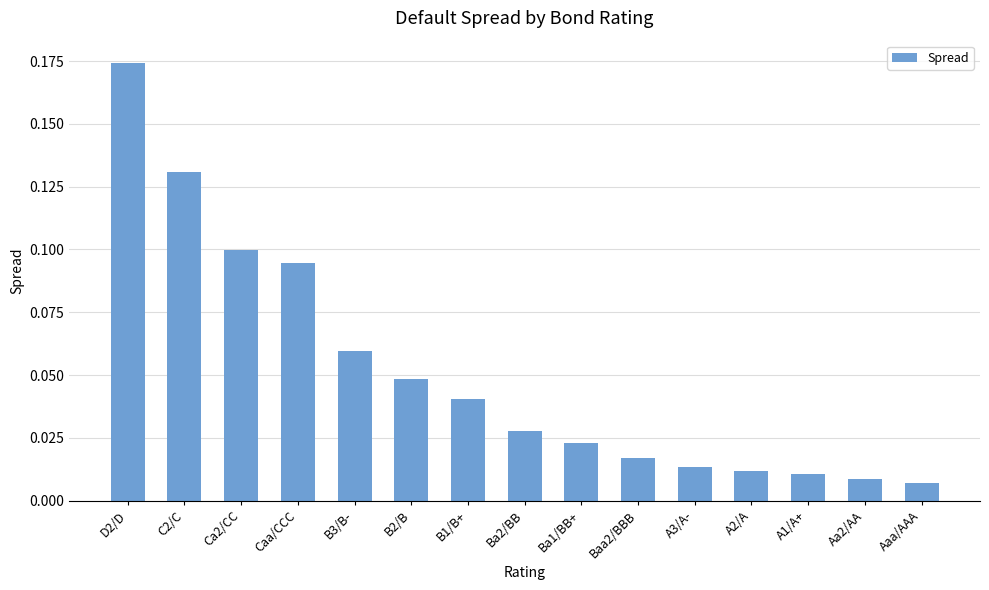

The value at Ca2/CC is 0.1. True or false?

True